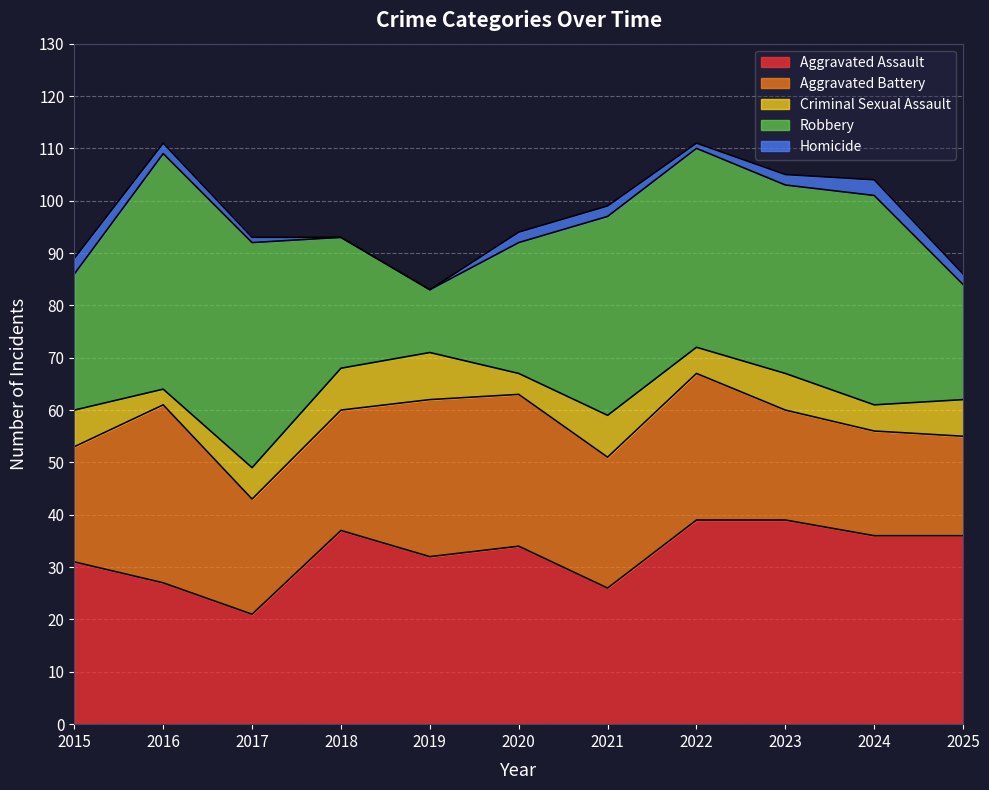

What is the difference between the maximum and minimum values in the Criminal Sexual Assault series?

6